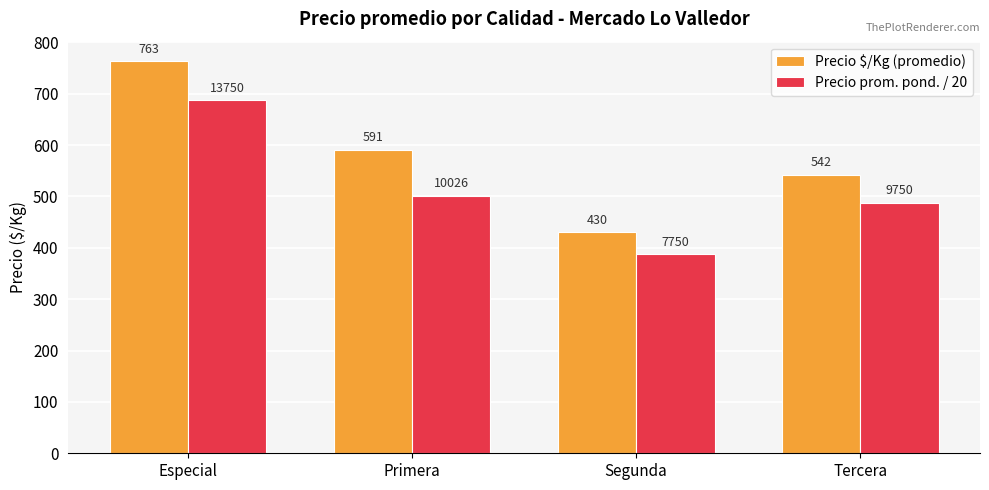

At which category does the chart reach its peak across all series?

Especial